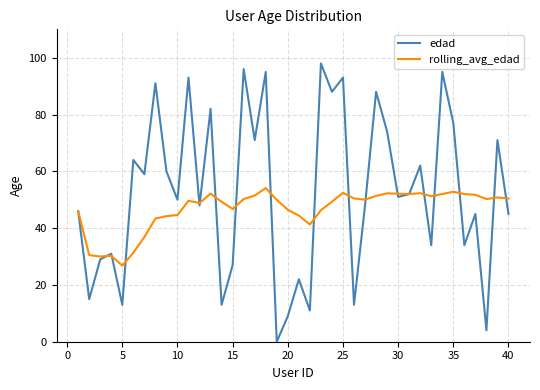

List the series in order of their overall mean, highest first.

edad, rolling_avg_edad